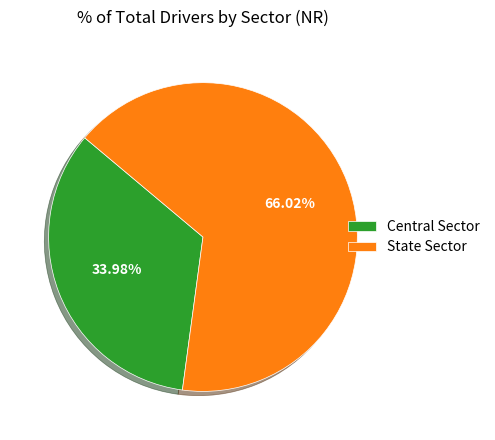

Does Central Sector represent more than half of the total?

No